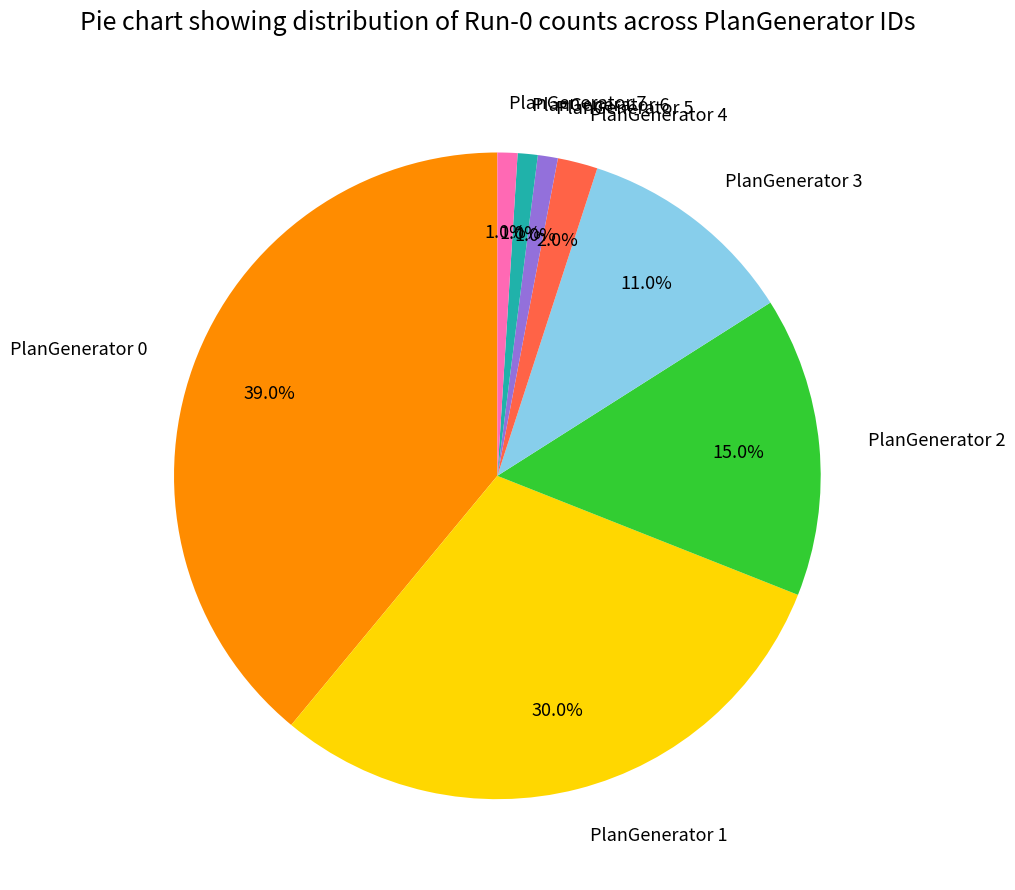

Does any single category account for the majority?

No